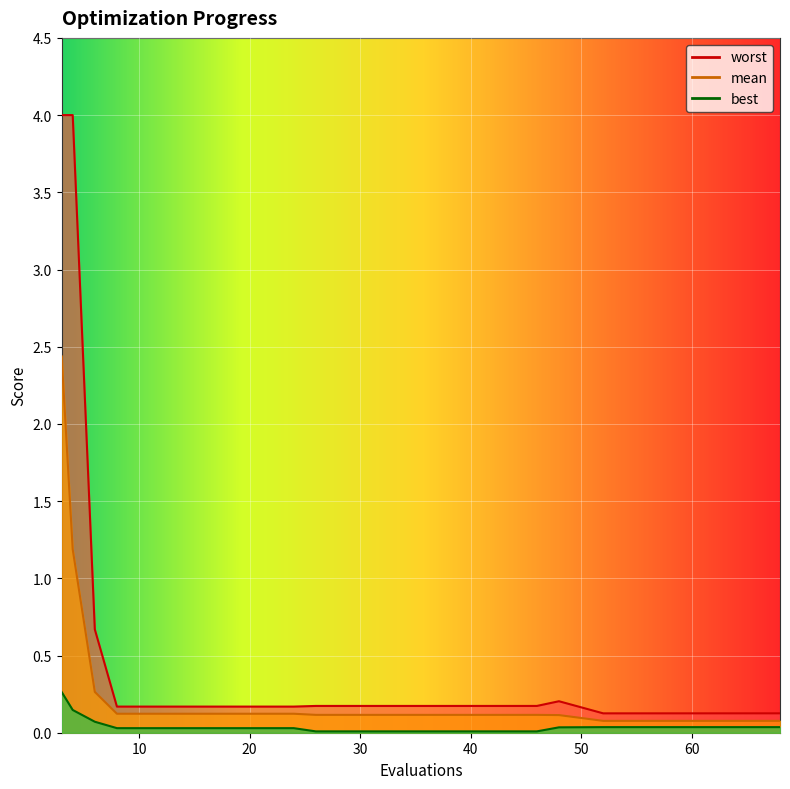

What is the difference between the maximum and minimum values in the mean series?

2.4